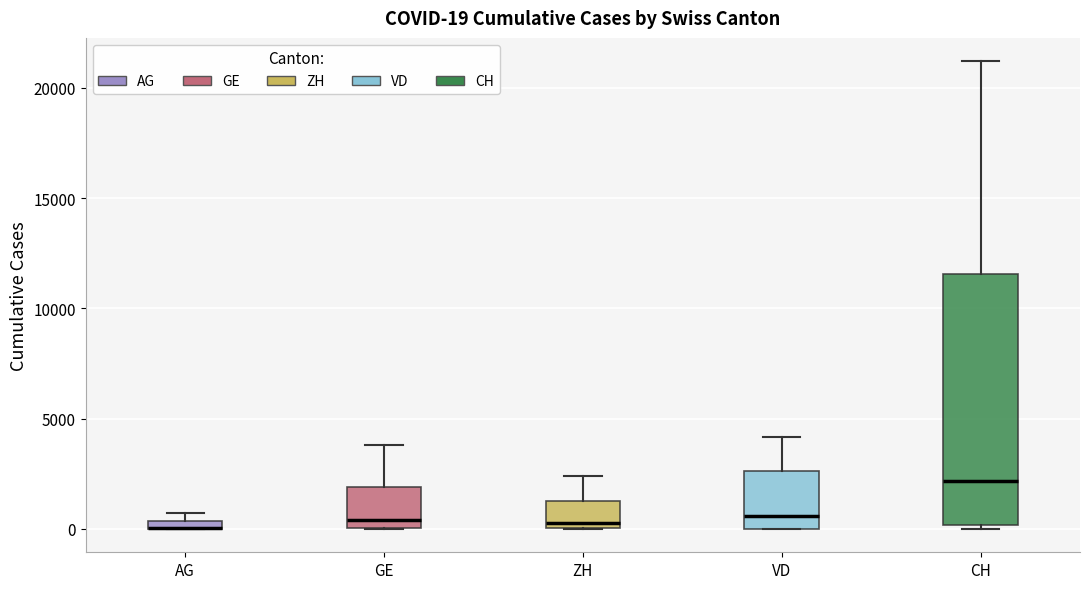

Comparing the boxes themselves (not the whiskers), which one is the tallest?

CH